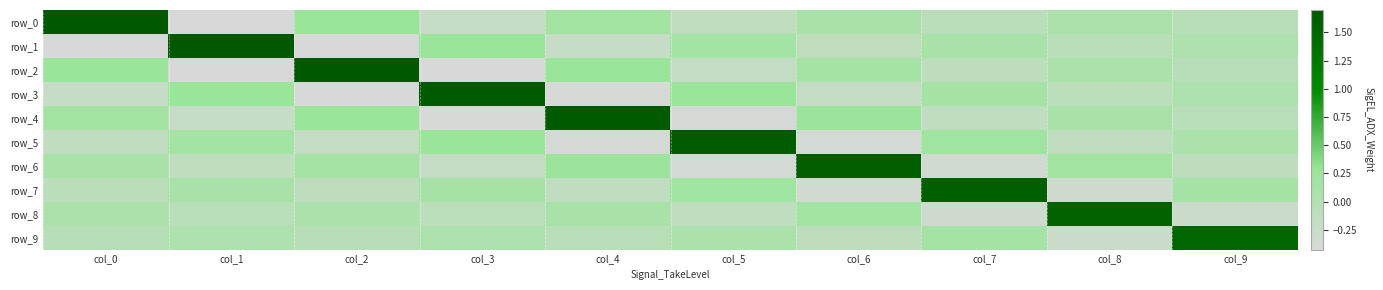

Reading right to left, what are all the values shown in this chart?

row_0: col_9=-0.0	col_8=0.1	col_7=-0.1	col_6=0.1	col_5=-0.1	col_4=0.2	col_3=-0.2	col_2=0.3	col_1=-0.4	col_0=1.7
row_1: col_9=0.0	col_8=-0.1	col_7=0.1	col_6=-0.1	col_5=0.2	col_4=-0.2	col_3=0.3	col_2=-0.4	col_1=1.7	col_0=-0.4
row_2: col_9=-0.1	col_8=0.1	col_7=-0.1	col_6=0.2	col_5=-0.2	col_4=0.3	col_3=-0.4	col_2=1.7	col_1=-0.4	col_0=0.3
row_3: col_9=0.1	col_8=-0.1	col_7=0.1	col_6=-0.2	col_5=0.3	col_4=-0.4	col_3=1.7	col_2=-0.4	col_1=0.3	col_0=-0.2
row_4: col_9=-0.1	col_8=0.1	col_7=-0.2	col_6=0.2	col_5=-0.4	col_4=1.7	col_3=-0.4	col_2=0.3	col_1=-0.2	col_0=0.2
row_5: col_9=0.1	col_8=-0.1	col_7=0.2	col_6=-0.4	col_5=1.6	col_4=-0.4	col_3=0.3	col_2=-0.2	col_1=0.2	col_0=-0.1
row_6: col_9=-0.1	col_8=0.2	col_7=-0.3	col_6=1.6	col_5=-0.4	col_4=0.2	col_3=-0.2	col_2=0.2	col_1=-0.1	col_0=0.1
row_7: col_9=0.1	col_8=-0.3	col_7=1.6	col_6=-0.3	col_5=0.2	col_4=-0.2	col_3=0.1	col_2=-0.1	col_1=0.1	col_0=-0.1
row_8: col_9=-0.3	col_8=1.6	col_7=-0.3	col_6=0.2	col_5=-0.1	col_4=0.1	col_3=-0.1	col_2=0.1	col_1=-0.1	col_0=0.1
row_9: col_9=1.5	col_8=-0.3	col_7=0.1	col_6=-0.1	col_5=0.1	col_4=-0.1	col_3=0.1	col_2=-0.1	col_1=0.0	col_0=-0.0